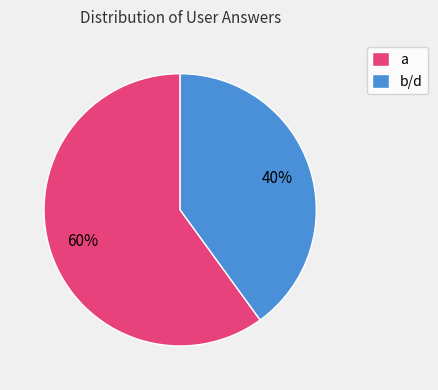

The a slice represents 60% of the pie. True or false?

True